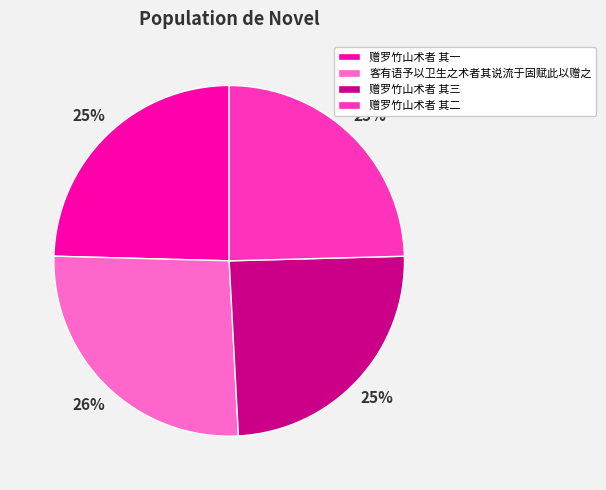

Is it true that 赠罗竹山术者 其三 is 16% of the pie?

False